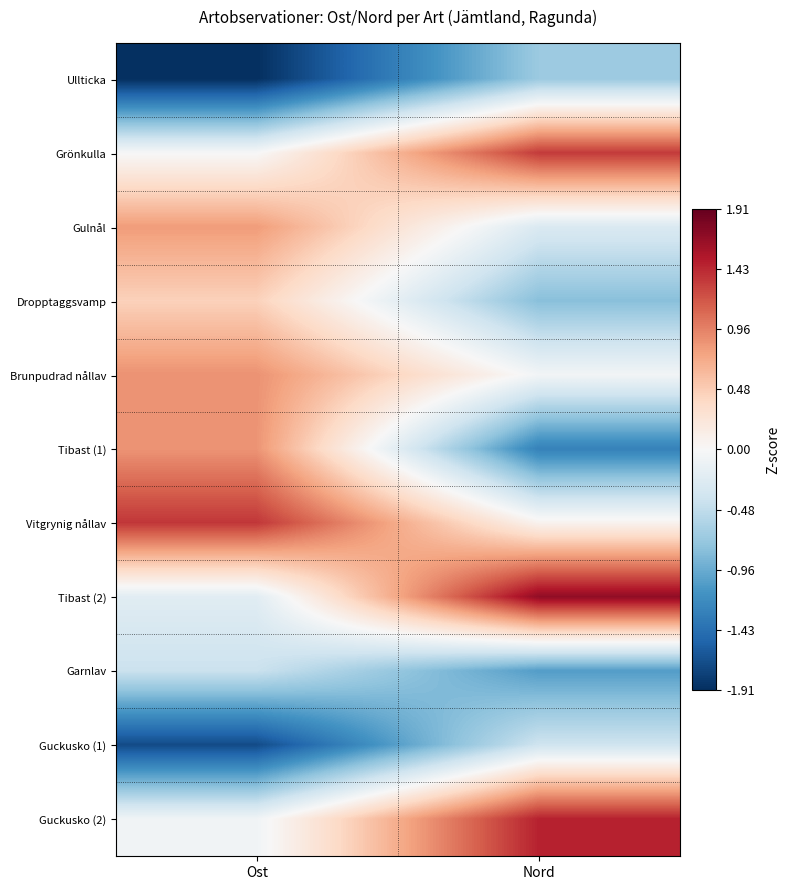

At which category is the sum across all series the highest?

Nord